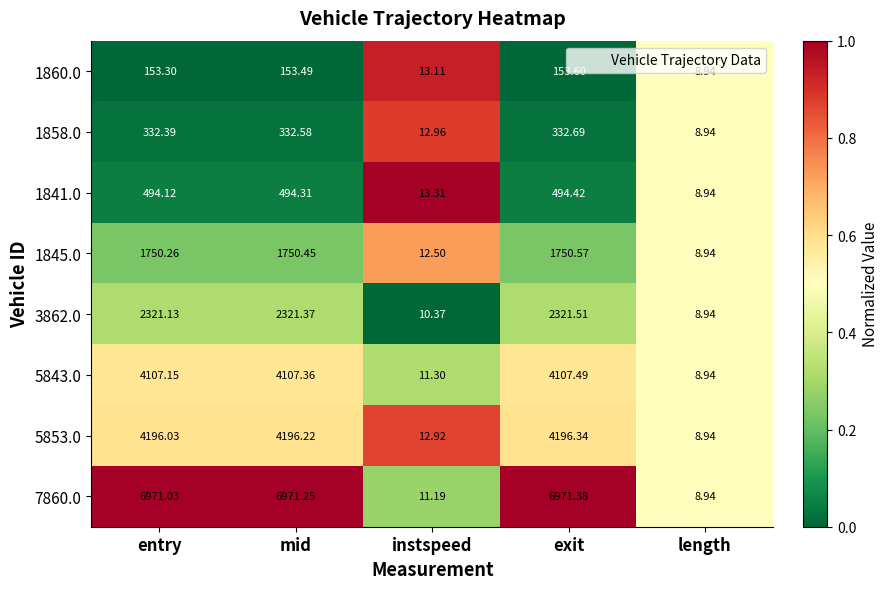

At which label is 3862.0 closest to 1165?

instspeed